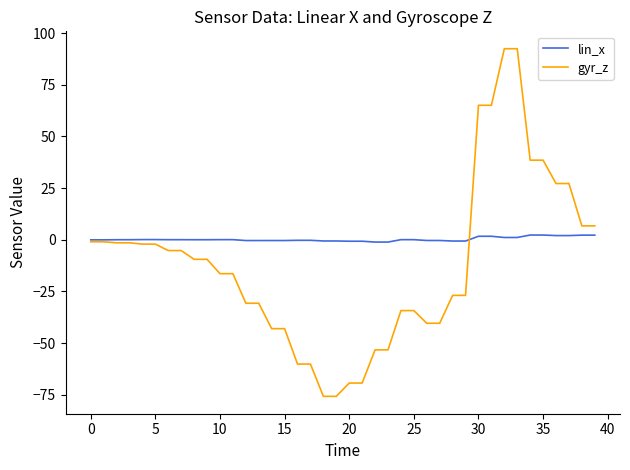

List the series in order of their overall mean, highest first.

lin_x, gyr_z